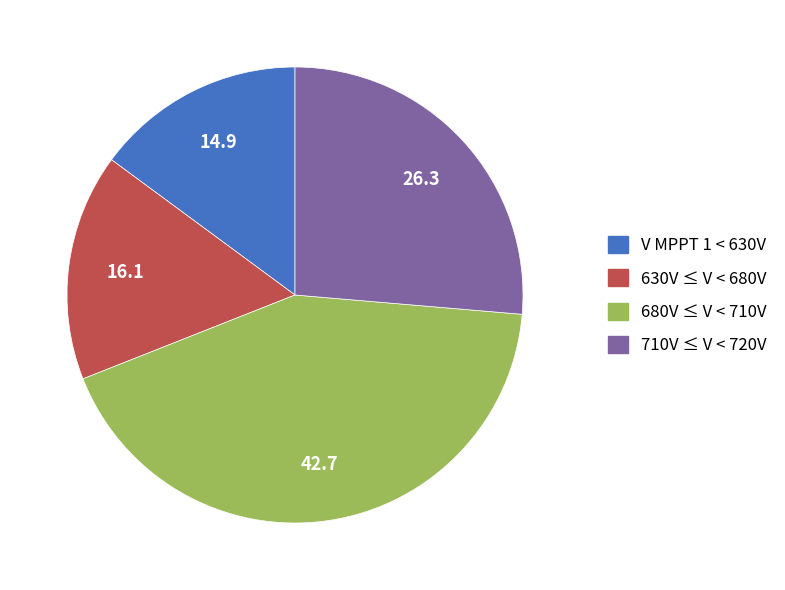

Rank the categories by value from lowest to highest.

V MPPT 1 < 630V, 630V ≤ V < 680V, 710V ≤ V < 720V, 680V ≤ V < 710V